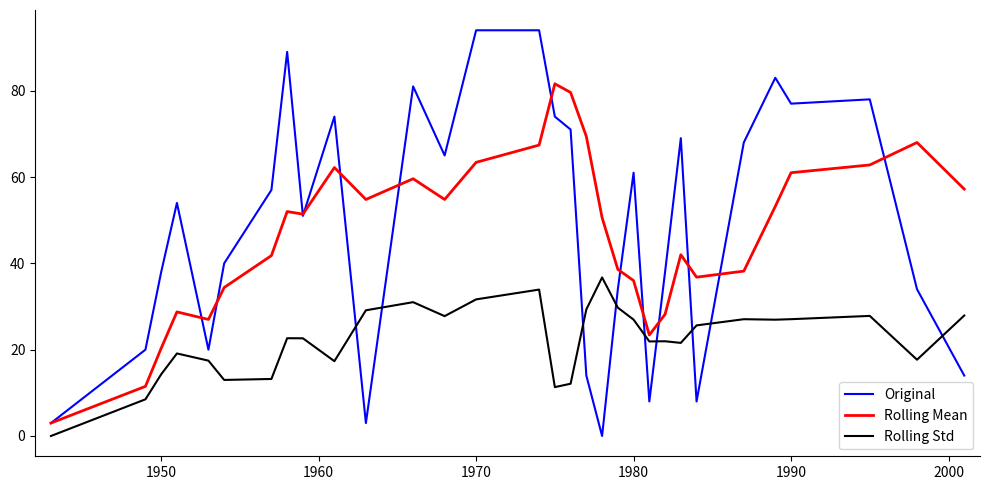

Rank the series by their maximum value, from highest to lowest.

Original, Rolling Mean, Rolling Std